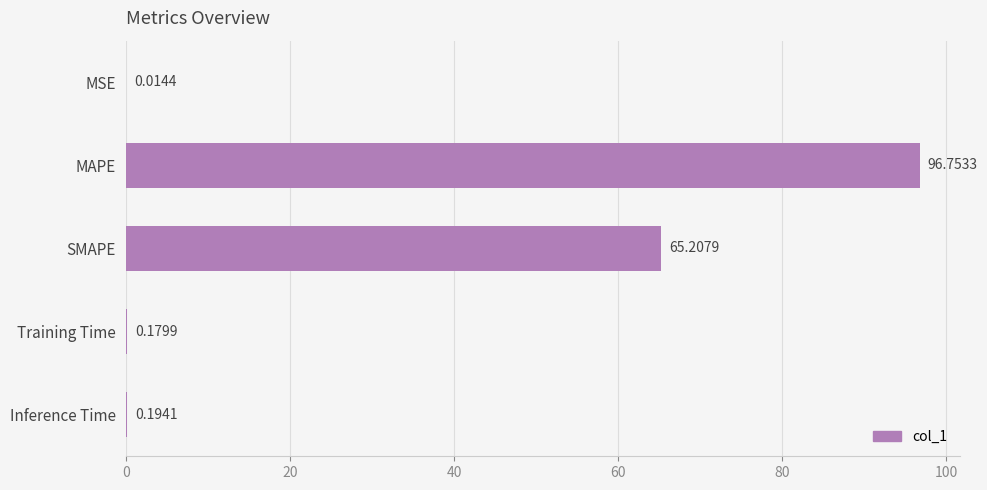

At which label is the value closest to 48?

SMAPE